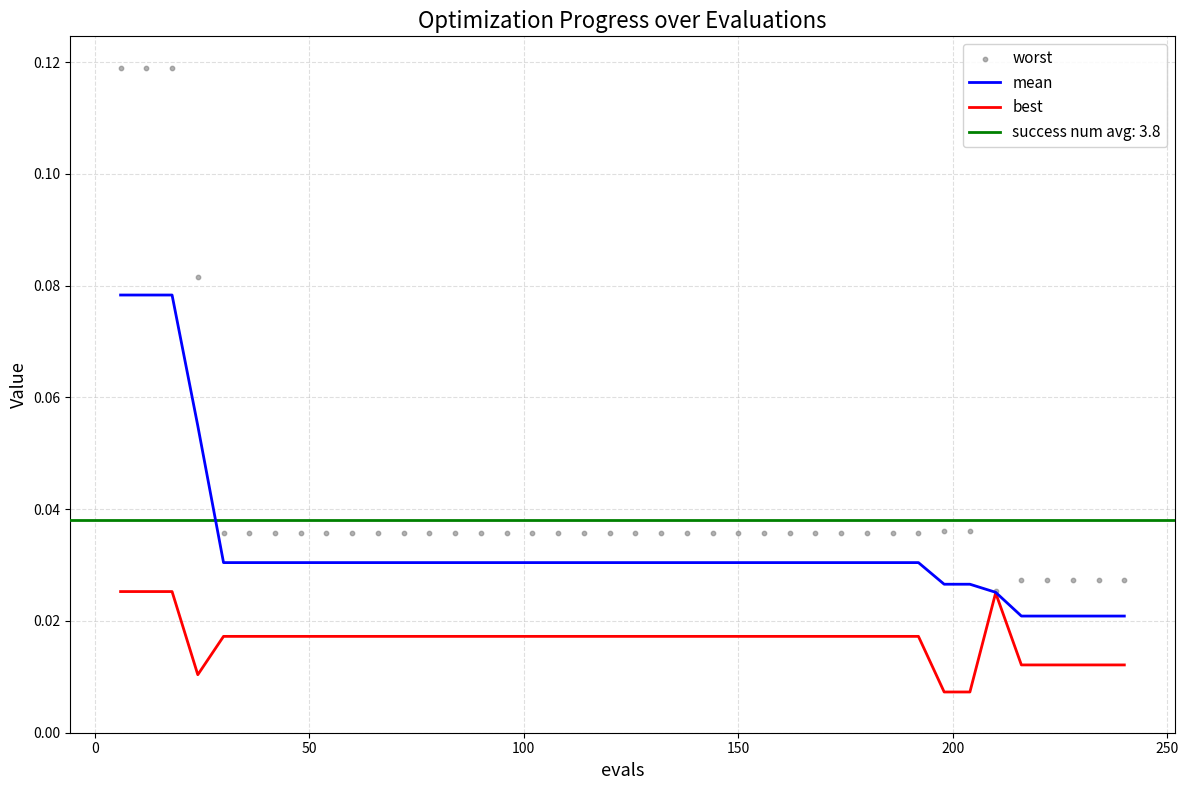

Is the value of worst at 17 greater than the value of mean at 8?

Yes